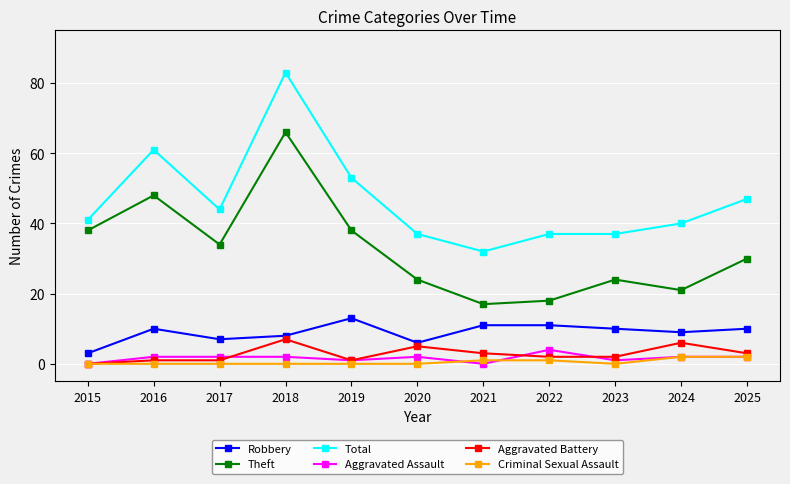

How many interior local peaks does the Theft series have?

3